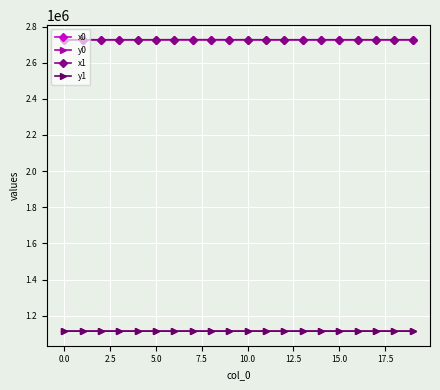

What is the minimum value shown in the chart?

1114427.8